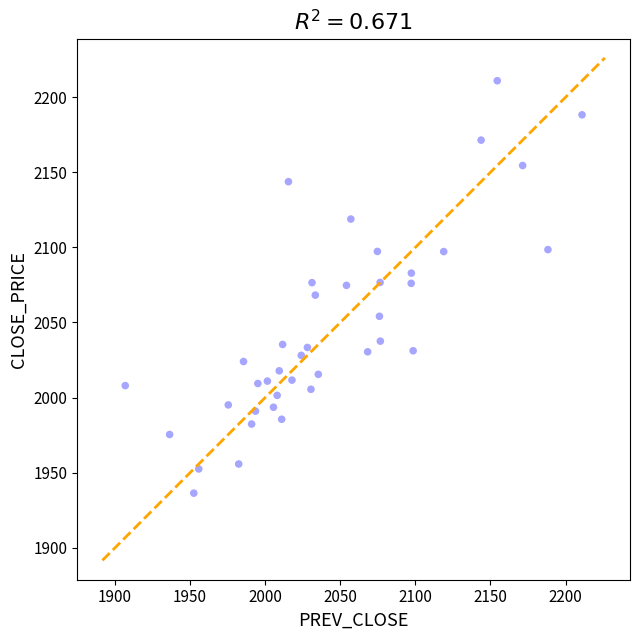

What is the range of X values (max minus min)?

304.1